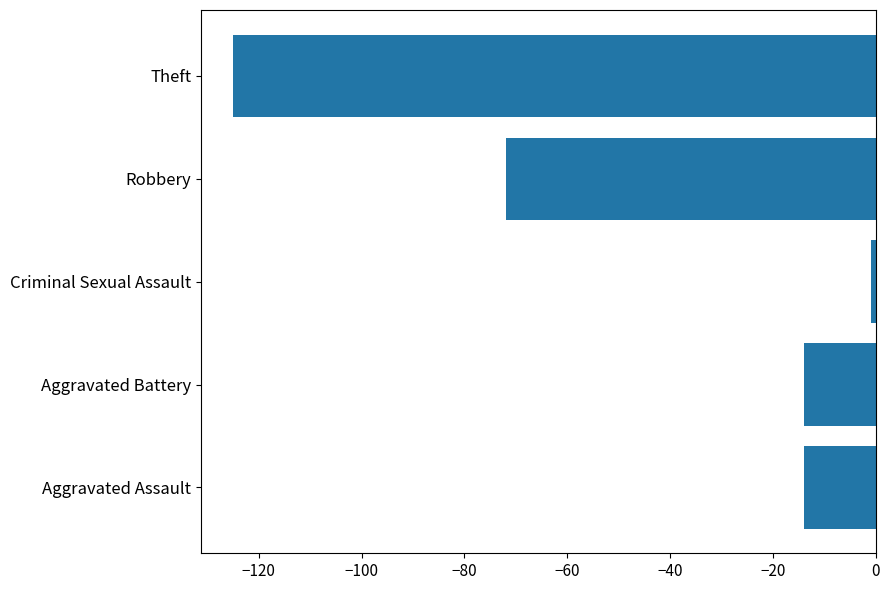

Is it true that the value at Aggravated Assault is -25?

False